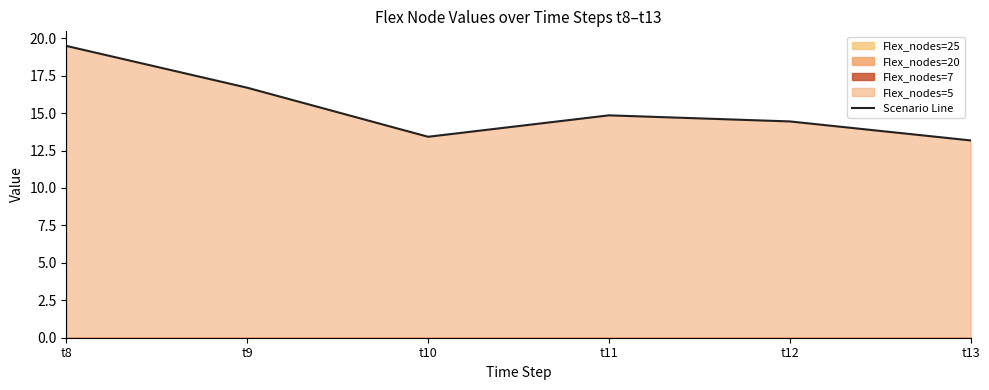

What is the value of the 5th point from the left?

14.4